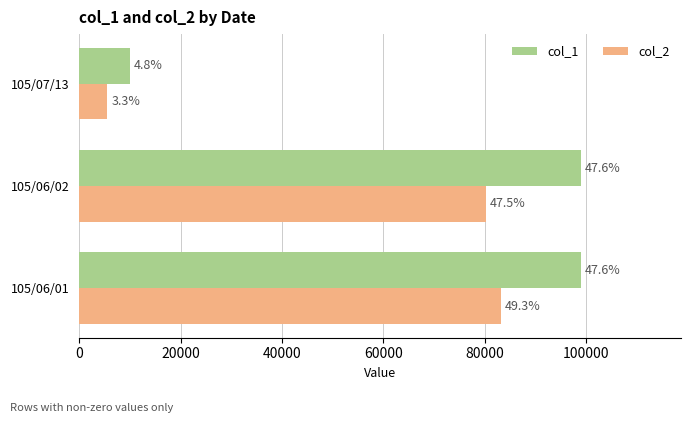

What are all the series names shown in the legend?

col_1, col_2